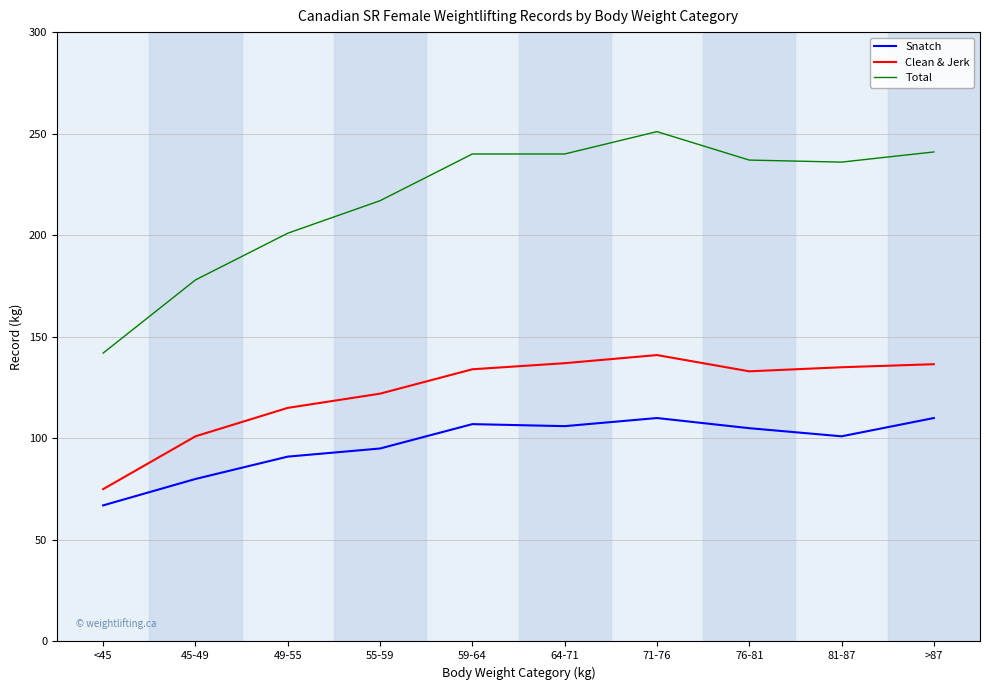

In Snatch, how many points are lower than both neighbors (excluding endpoints)?

2